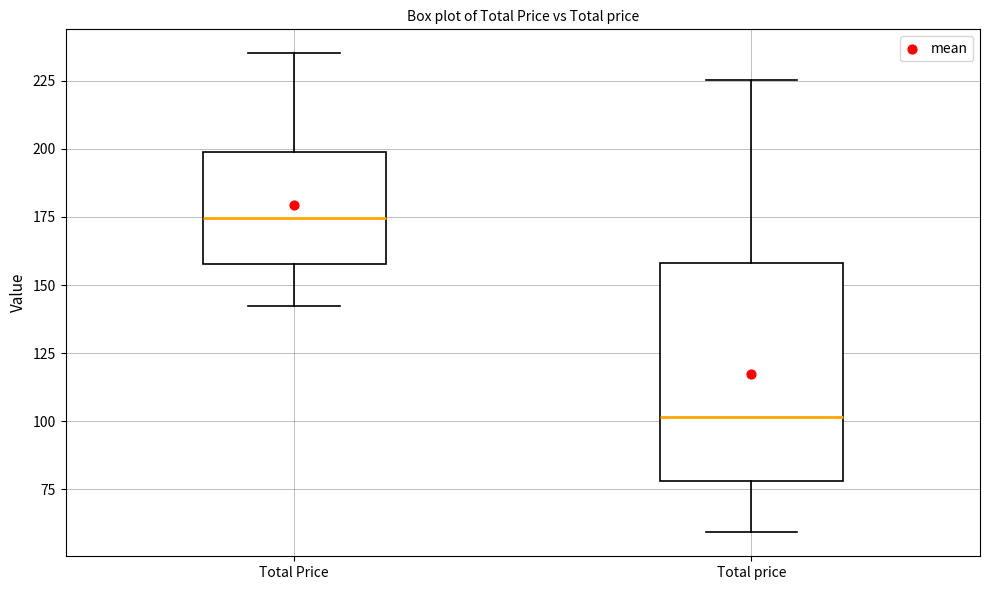

Which box's median line is the lowest?

Total price